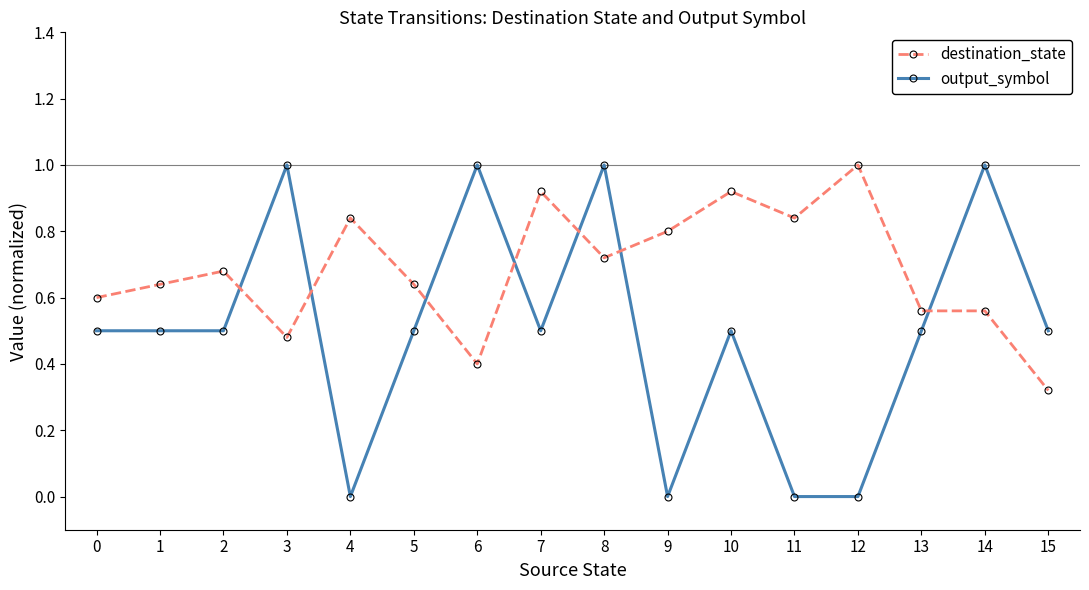

How many intersections are there between output_symbol and destination_state?

7